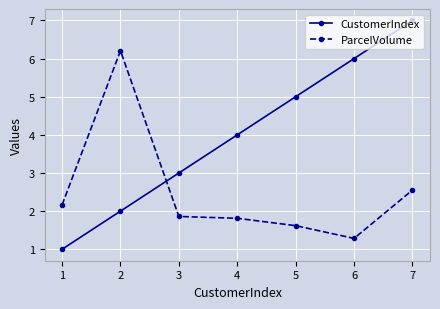

Is it true that CustomerIndex equals 7.0 at 7?

True